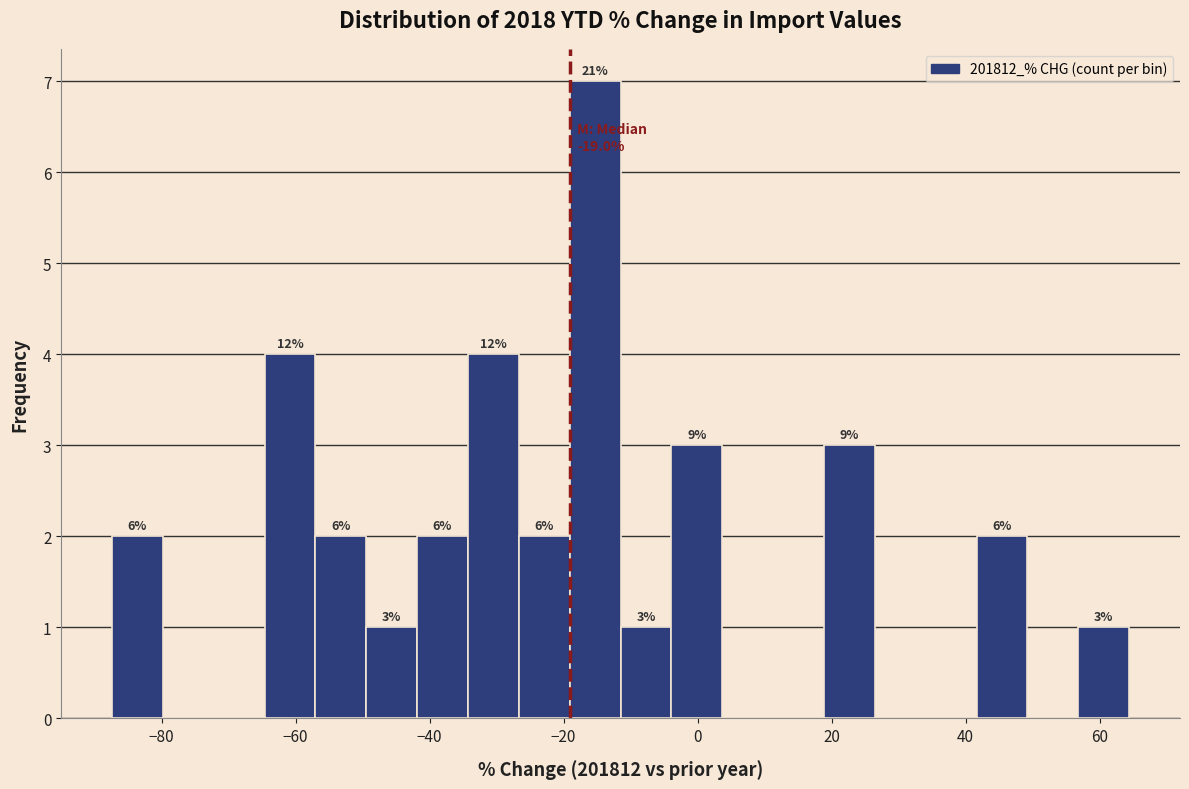

Read against the x-axis, roughly where is the centre of the tallest bar?

-16